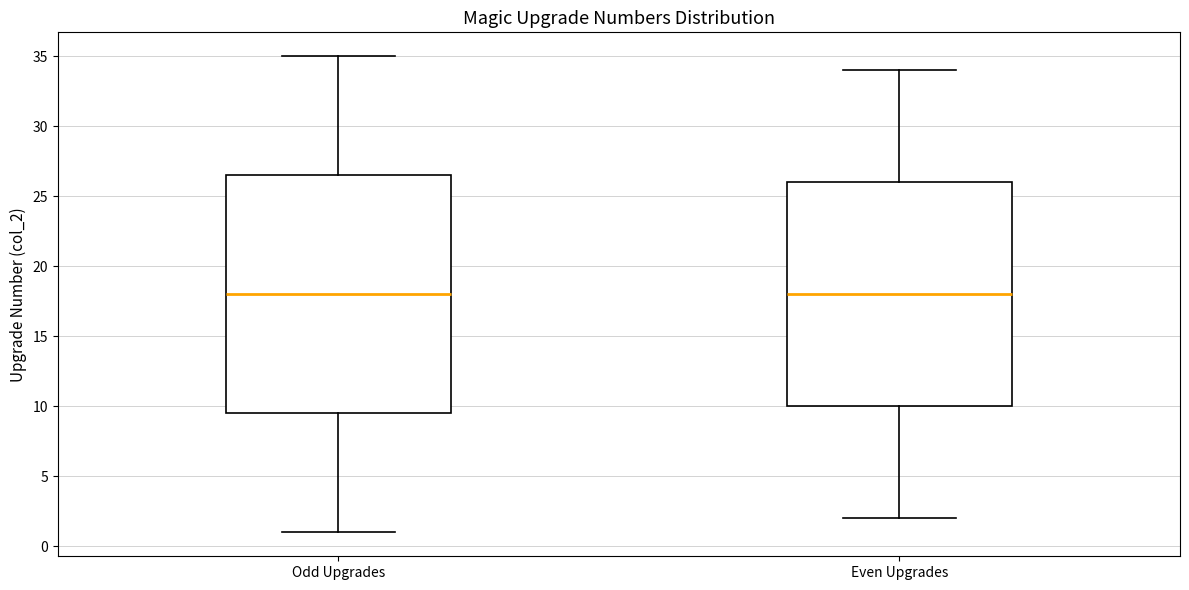

Comparing the boxes themselves (not the whiskers), which one is the tallest?

Odd Upgrades